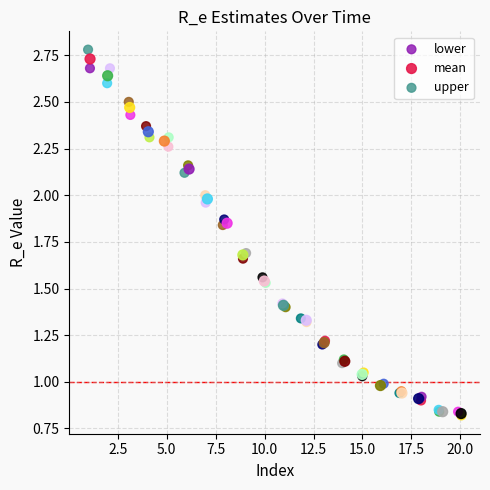

Which series contains the highest Y value?

upper